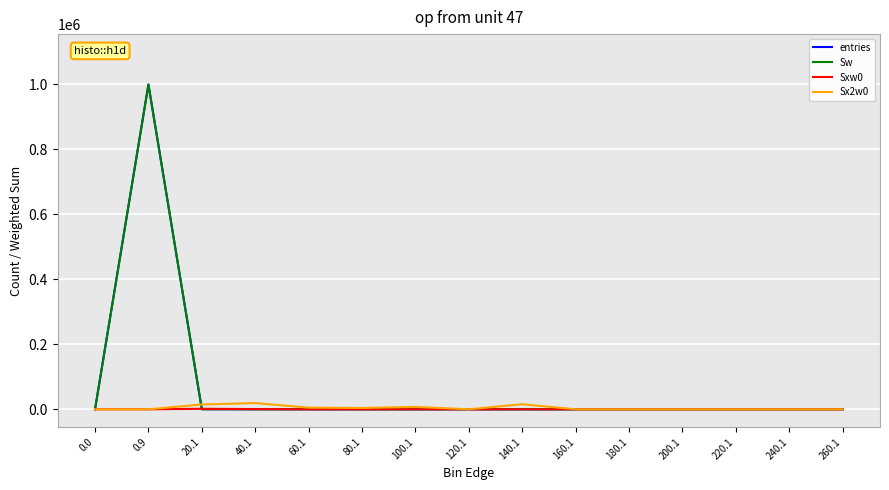

Is this an area chart (filled region under the line)?

No